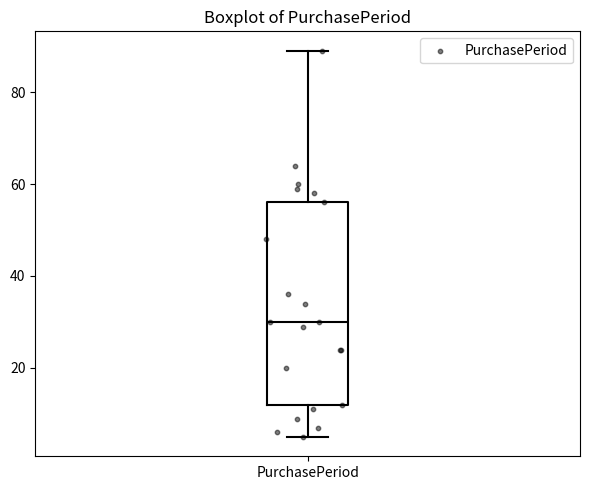

Transcribe this box plot: give where the median line is, the range the box spans, and where the two whiskers end, as read against the y-axis. The values are not printed on the chart, so give them approximately, as read against the axis.

median 30, box 12 to 56, whiskers 6 to 90